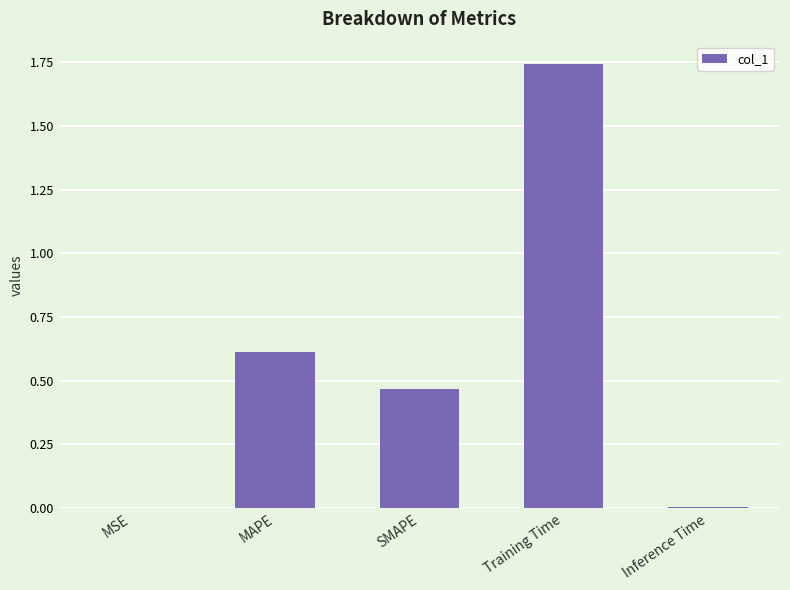

What is the sum of all values?

2.8